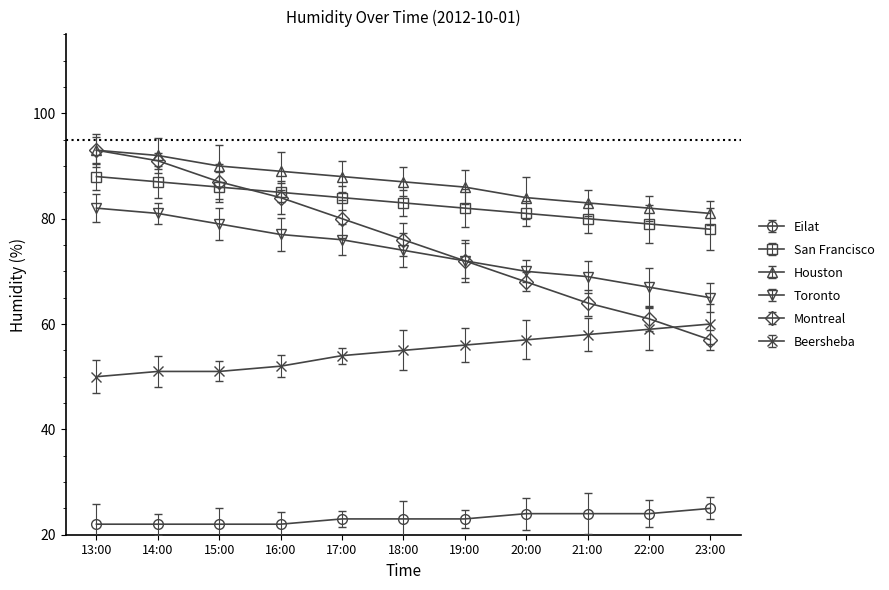

Count the San Francisco values in the range 80 to 86.

7